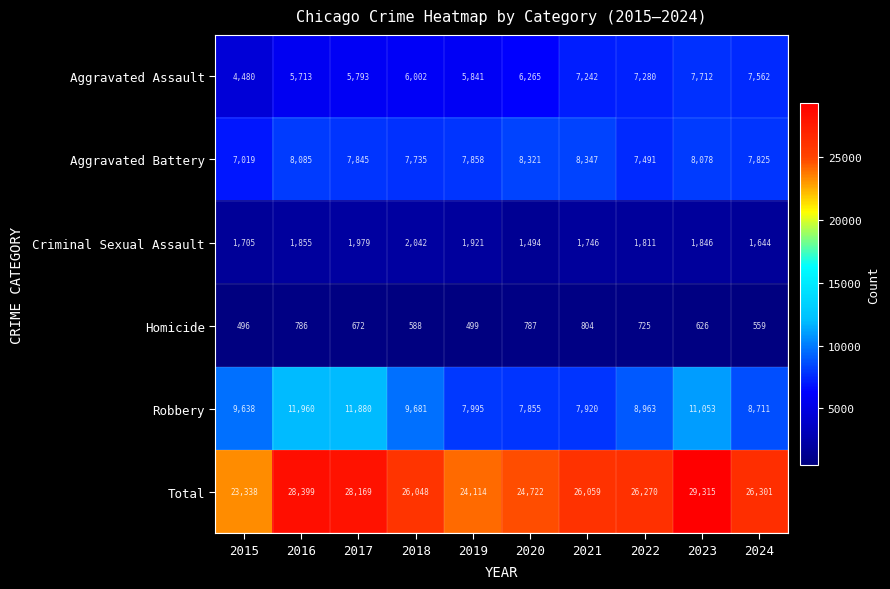

The value of Criminal Sexual Assault at 2016 is 371. True or false?

False